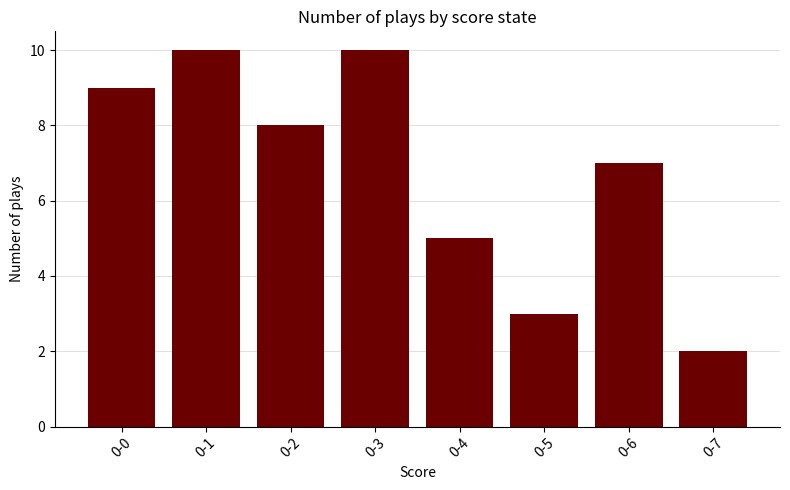

How many data points are less than 8?

4